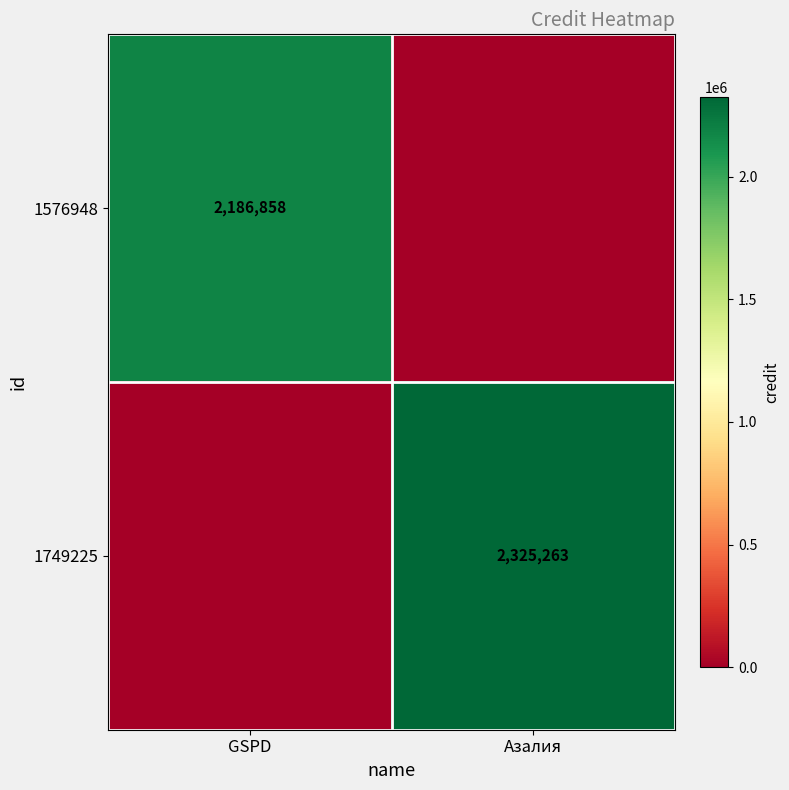

The 1749225 series shows 2325263 at Азалия. True or false?

True